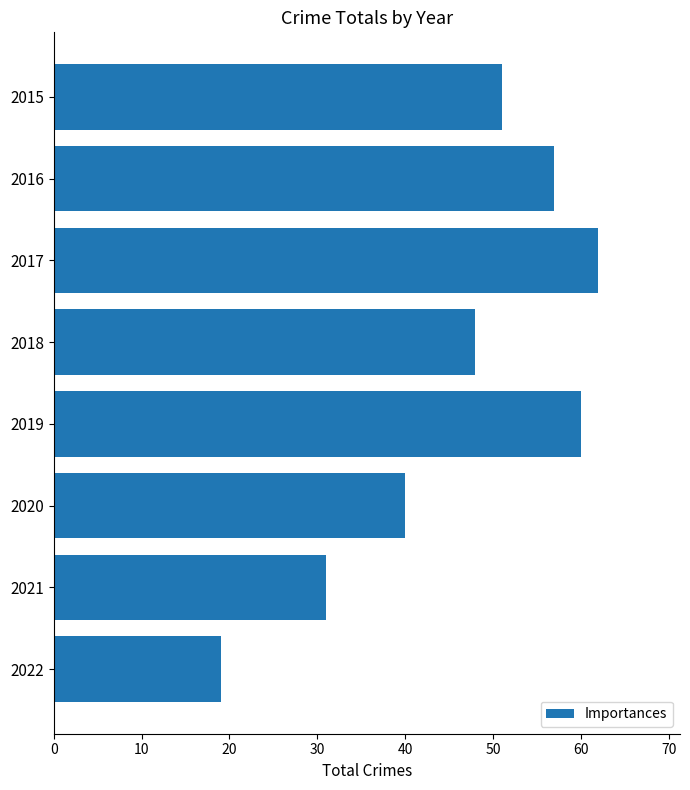

What is the greatest value displayed?

62